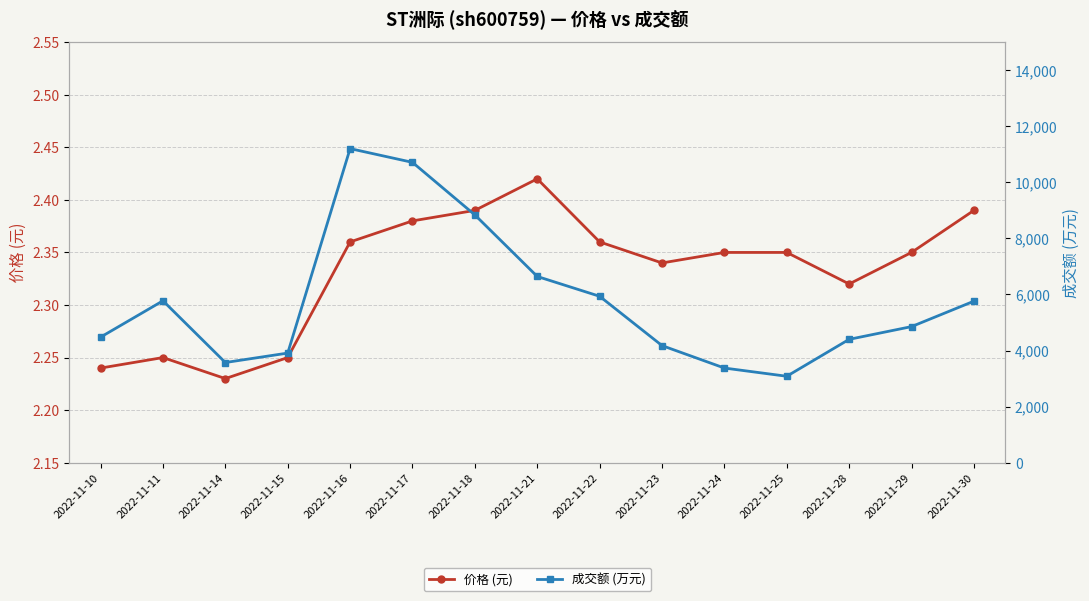

At 2022-11-23, list the series in order from smallest to largest.

价格 (元), 成交额 (万元)